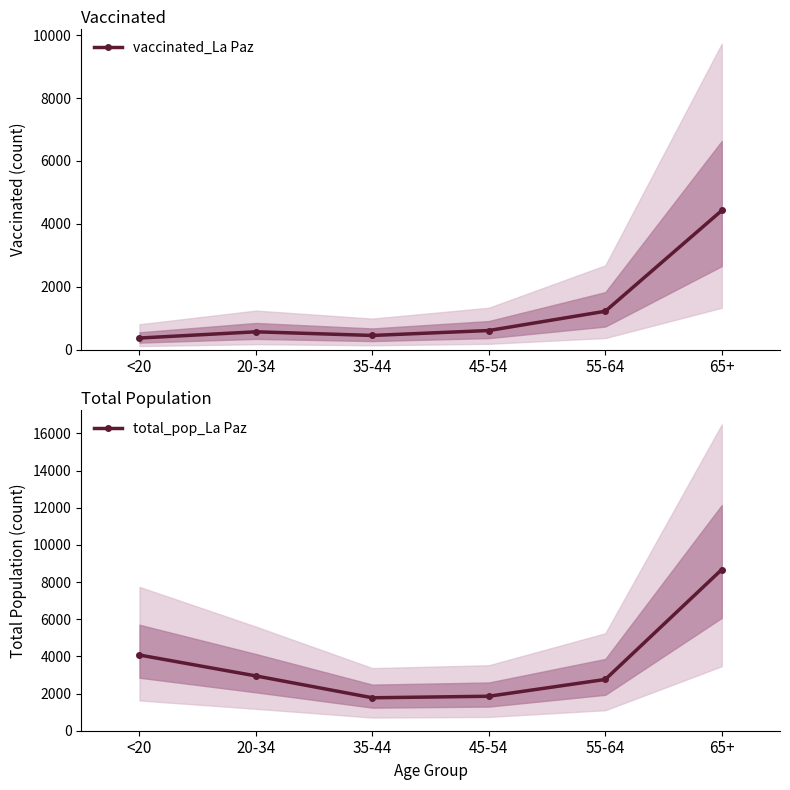

What is the difference between the maximum and minimum values in the total_pop_La Paz series?

6902